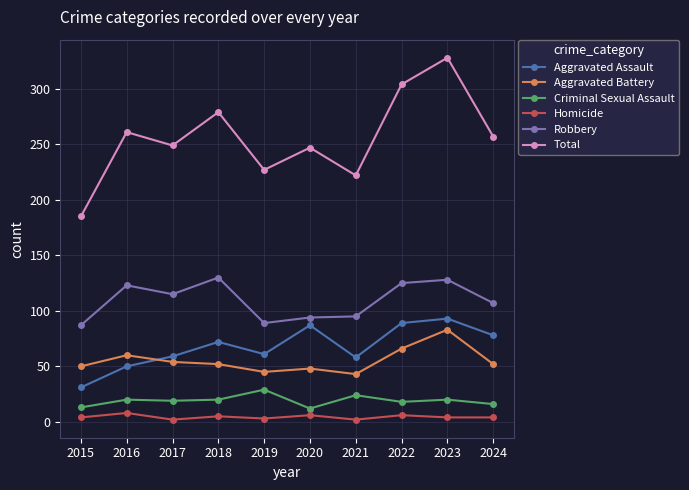

What is the sum of all Total values?

2559